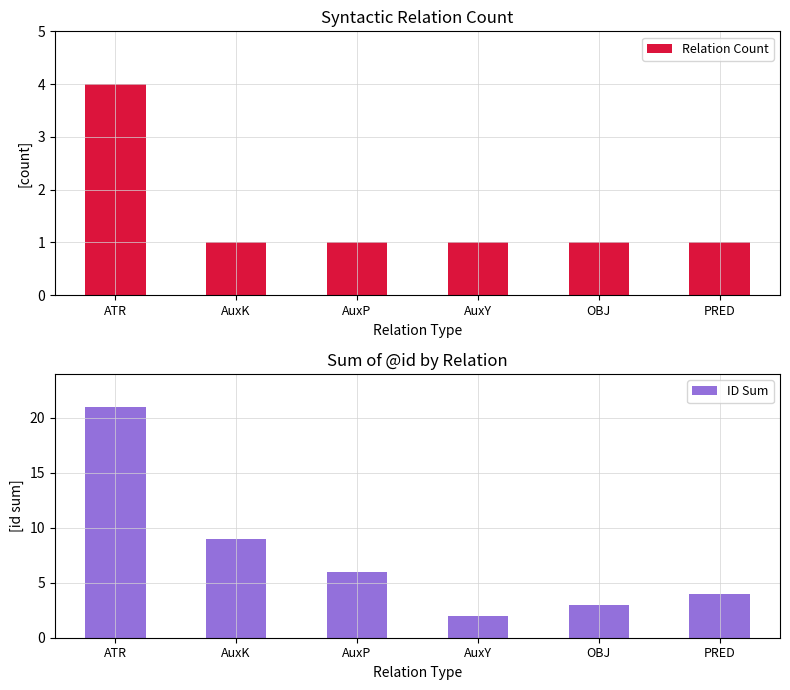

Rank the series at AuxK from highest to lowest value.

ID Sum, Relation Count